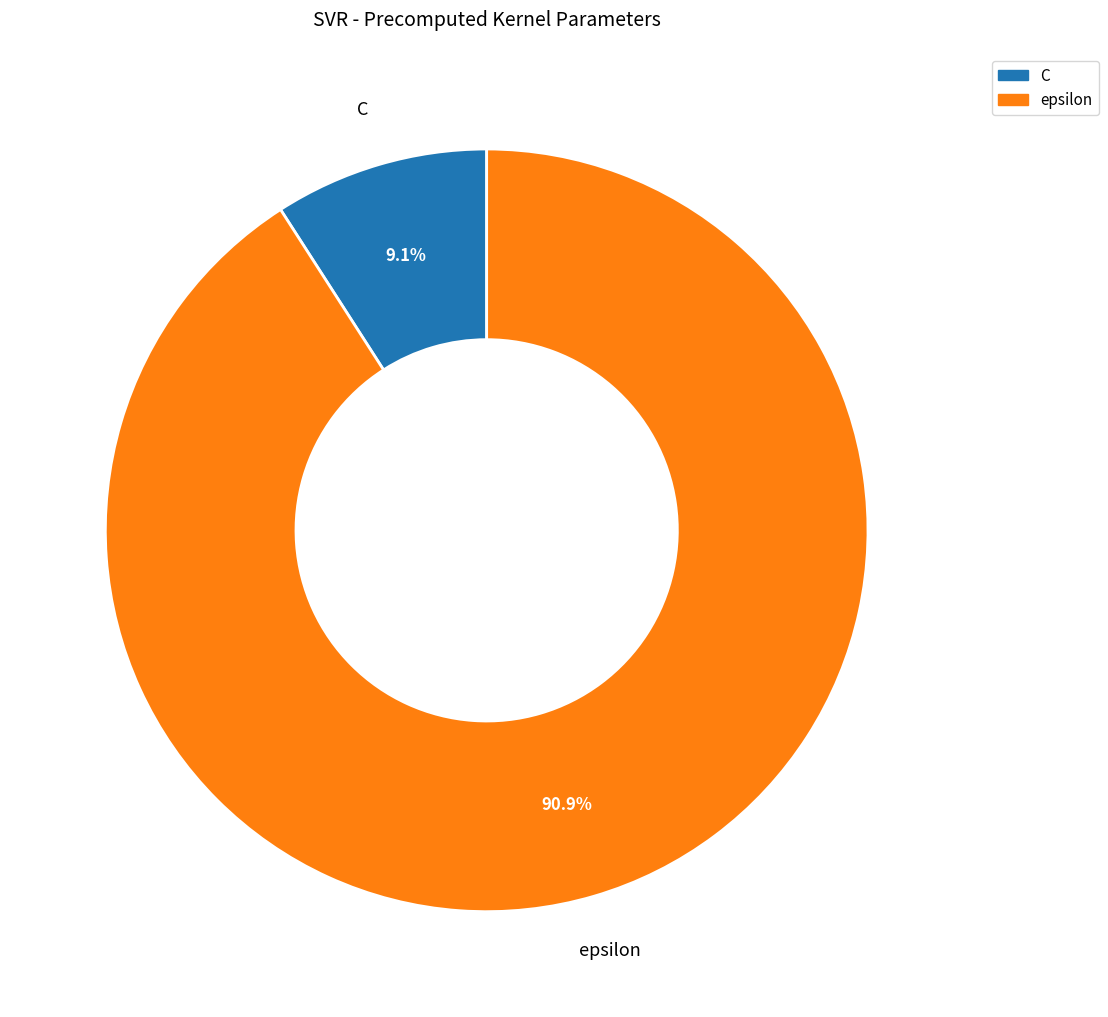

To the nearest percent, what percentage of the pie is epsilon?

91%